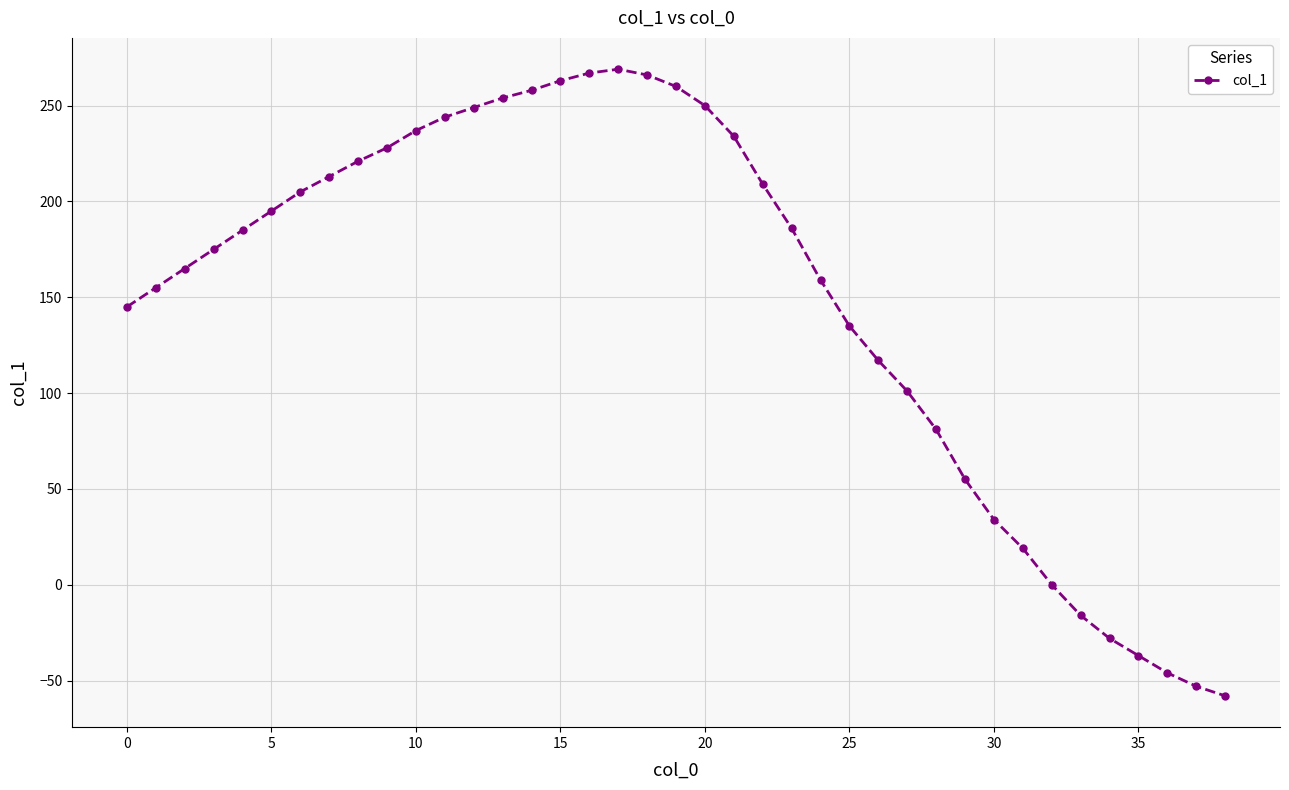

True or false: the data has more than 2 interior local peaks.

False